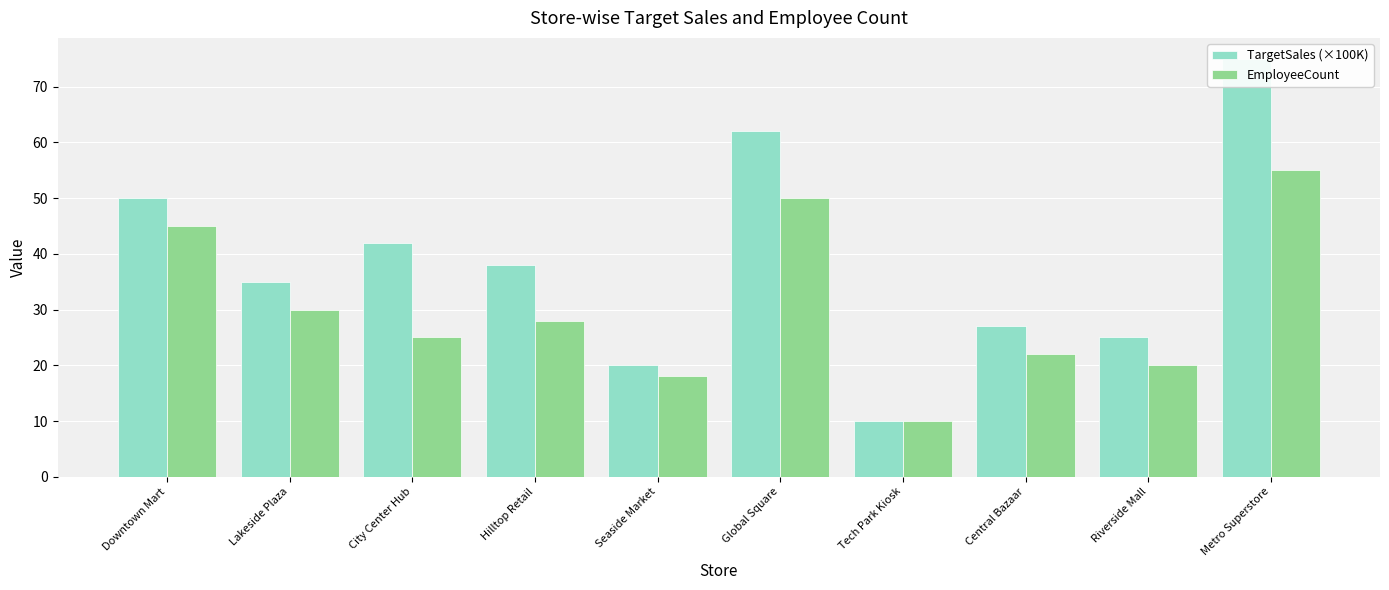

What is the total value across all series at City Center Hub?

67